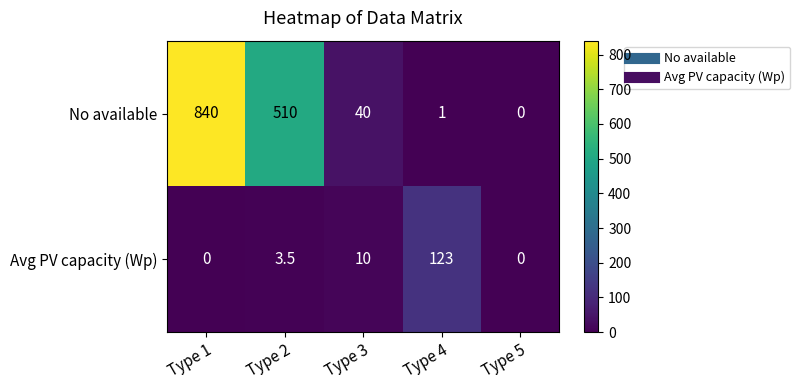

What is the maximum value for No available?

840.0